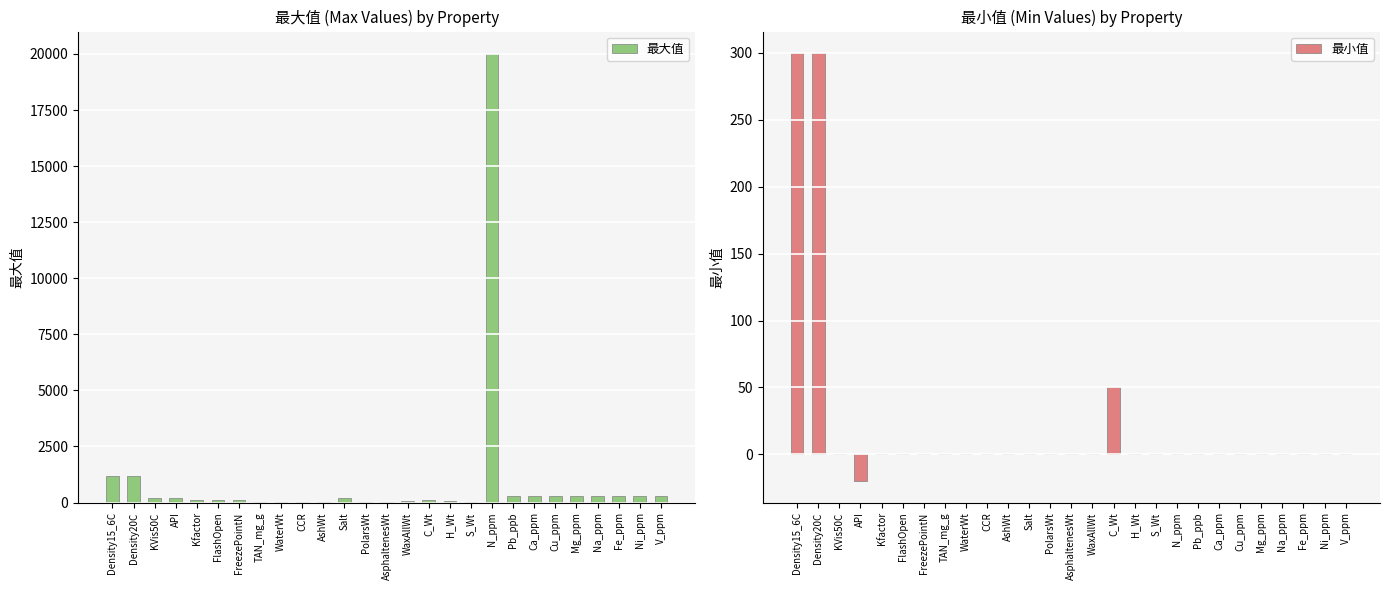

How many positive values does the 最小值 series have?

3